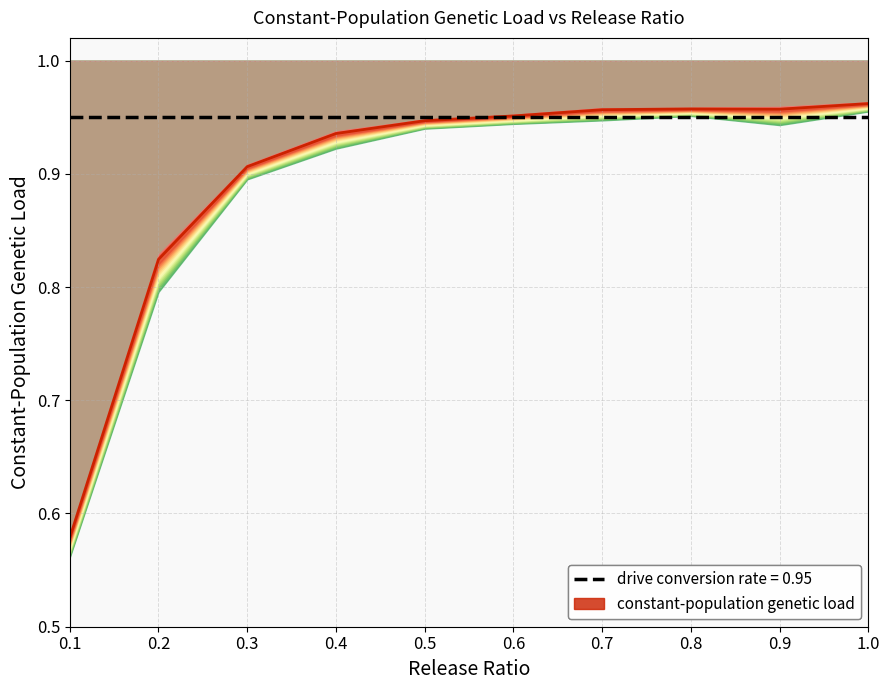

At which label does constant-population genetic load mean reach its peak?

1.0